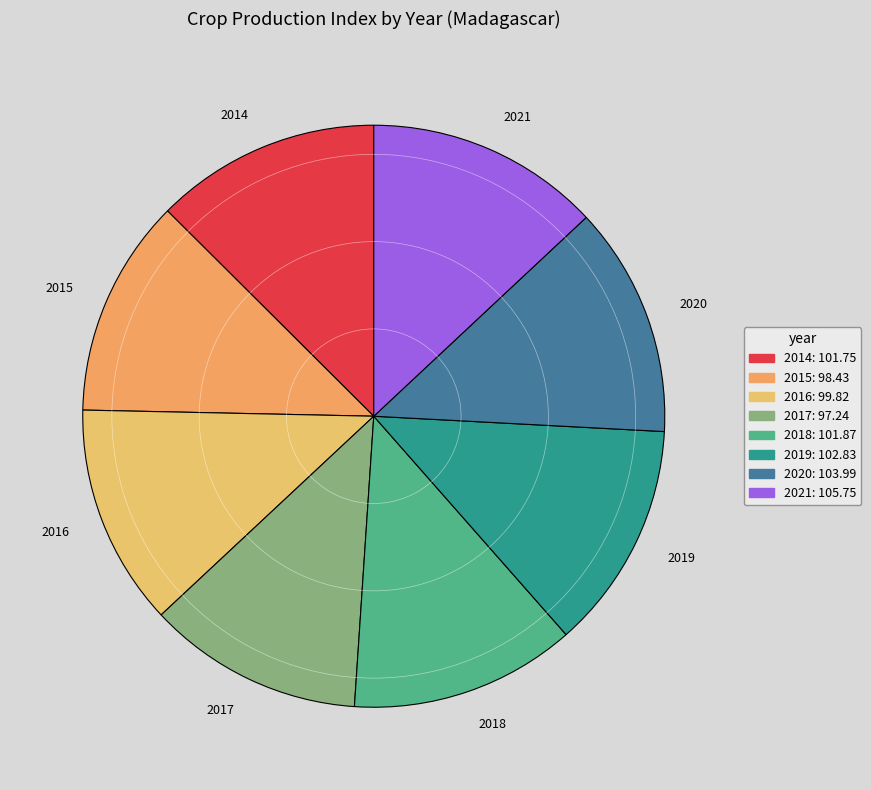

Is the sum of 2014 and 2016 greater than half?

No